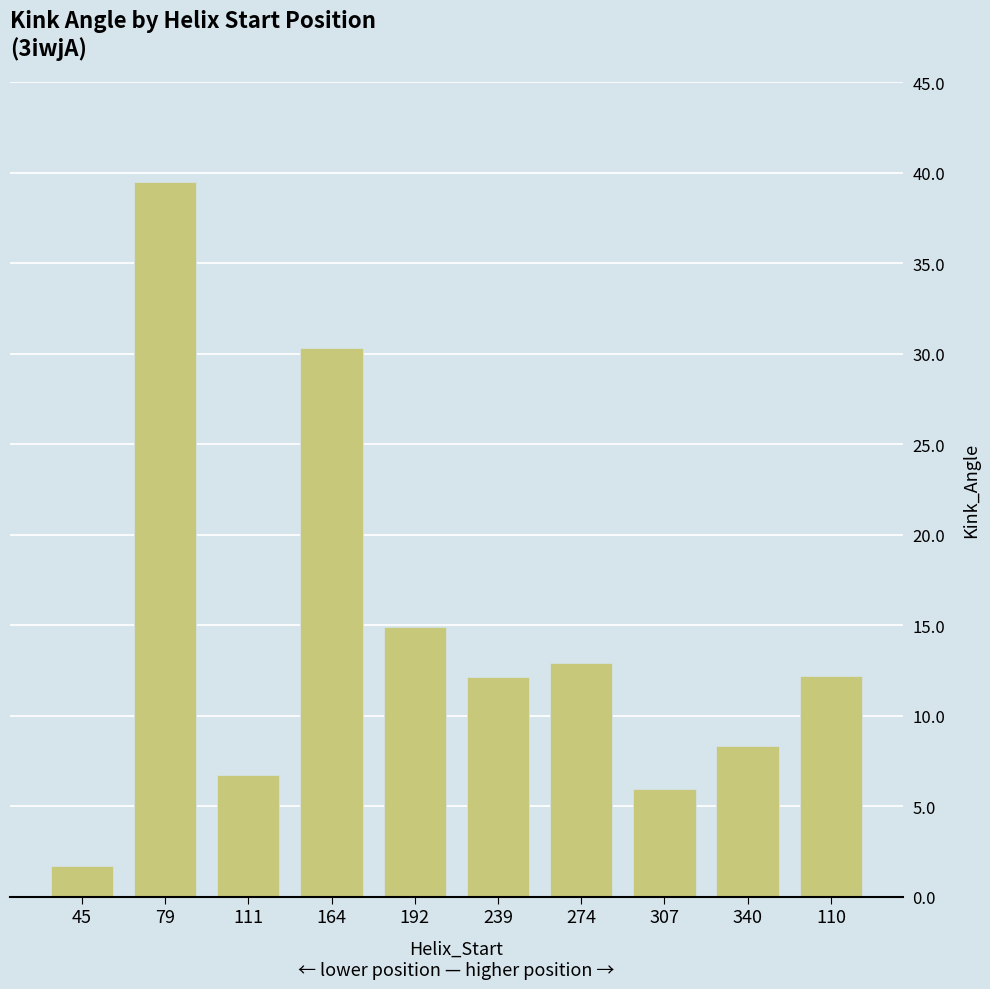

Which has a higher value, 164 or 340?

164